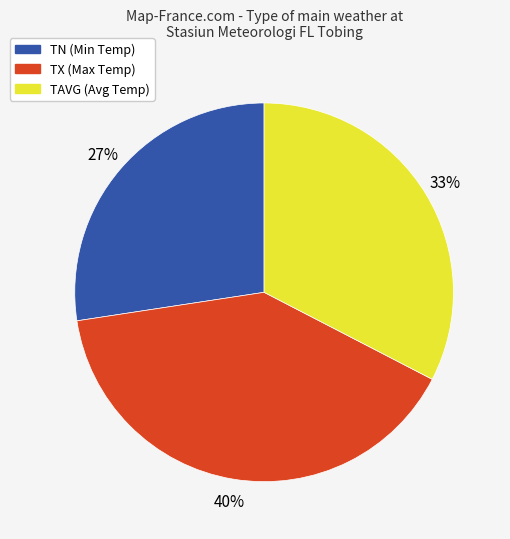

To the nearest percent, what is the difference between the largest and smallest slice percentages?

13%